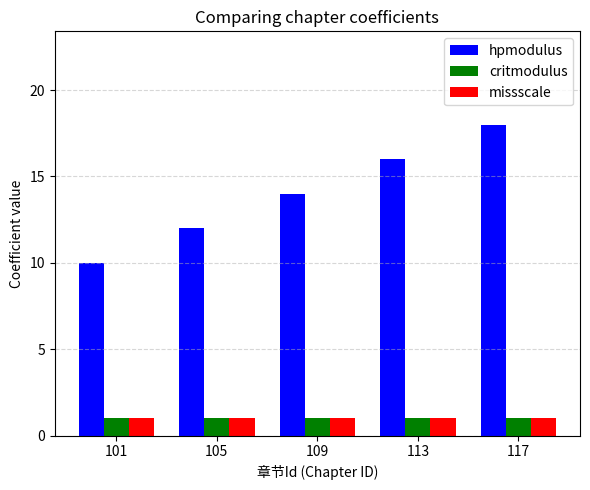

What is the value of the missscale bar at the 5th from the left?

1